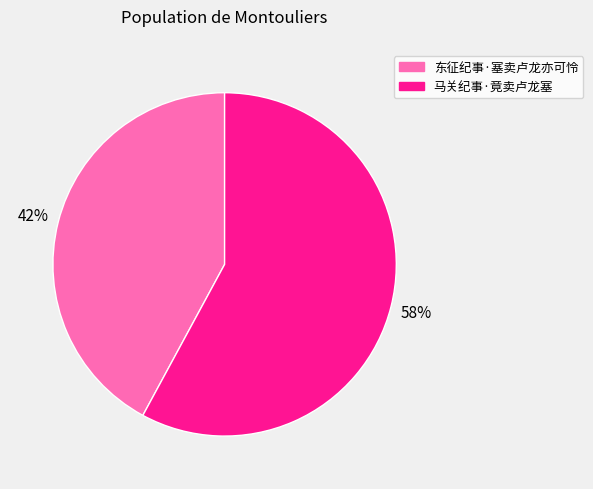

Count the number of slices in the pie.

2